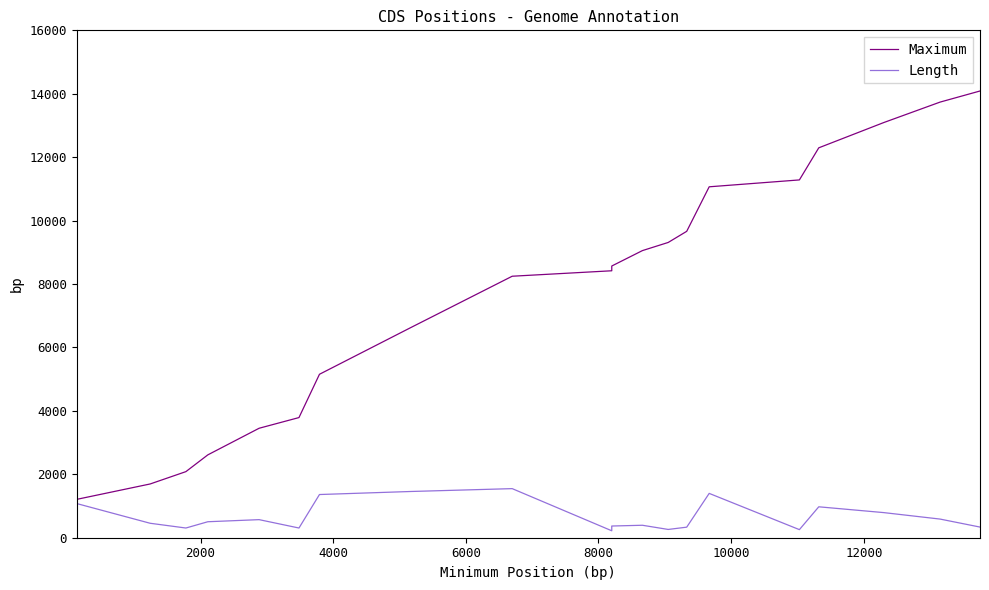

How many data points does each series have?

20